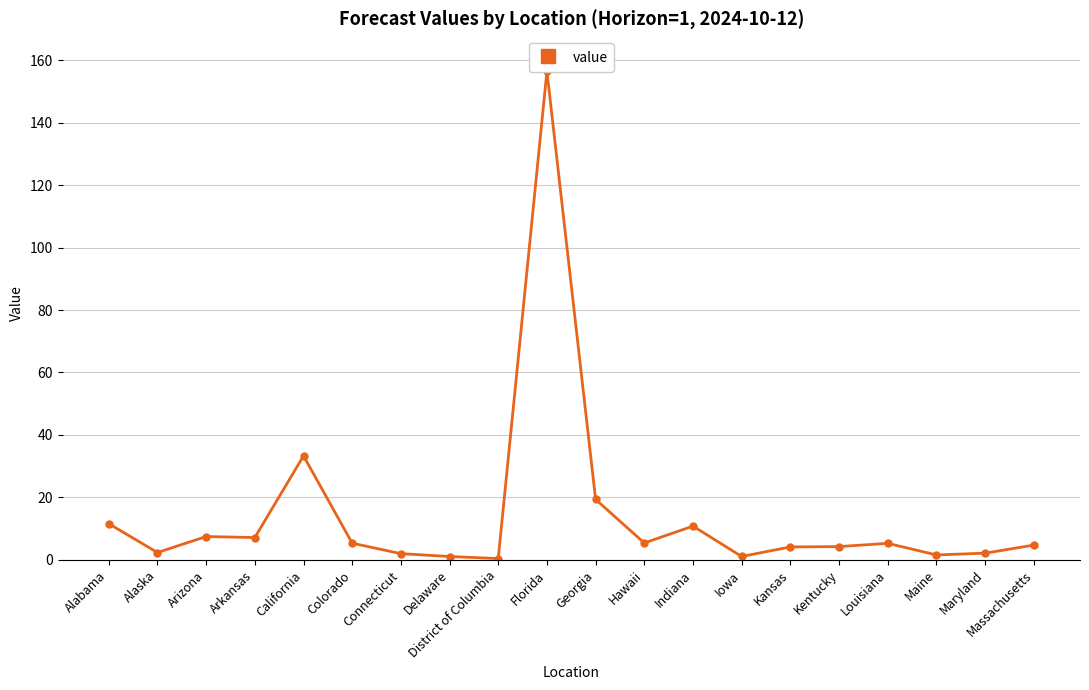

What is the sum of all values?

285.9